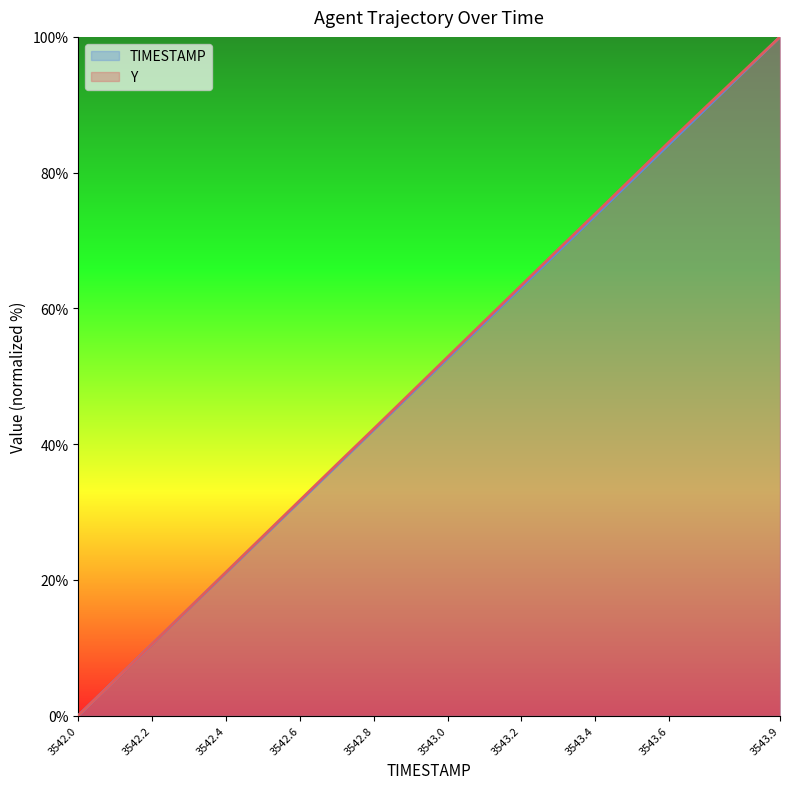

Between 3542.0 and 3542.1, which series saw the biggest shift?

TIMESTAMP